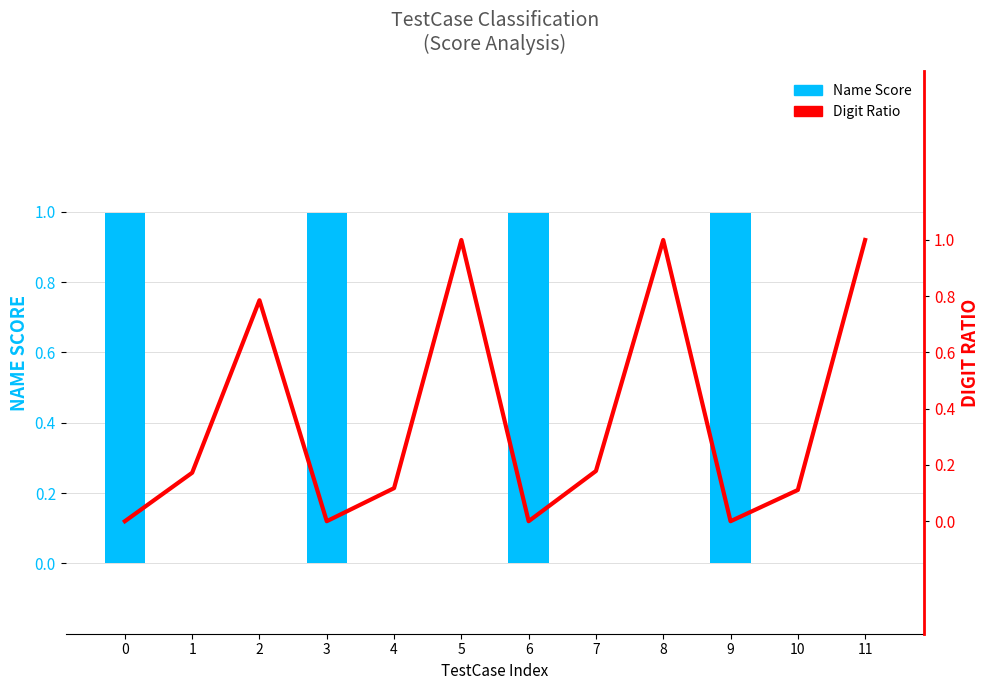

What is the maximum value shown in the chart?

1.0